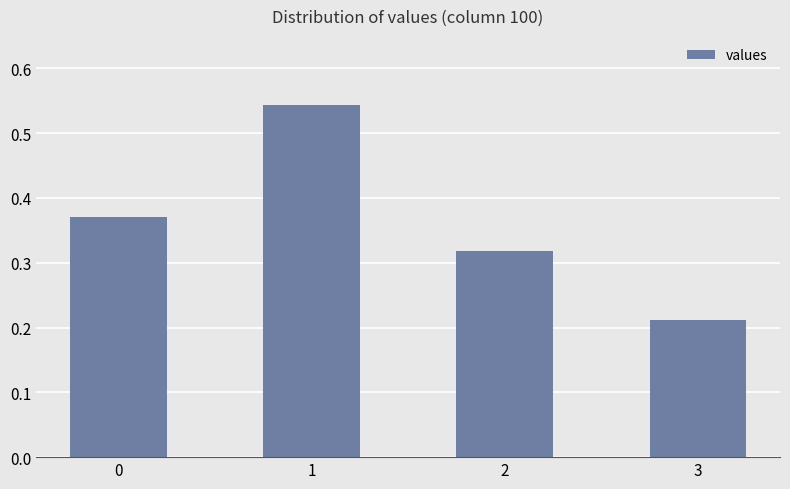

How many values are between 0 and 1?

4